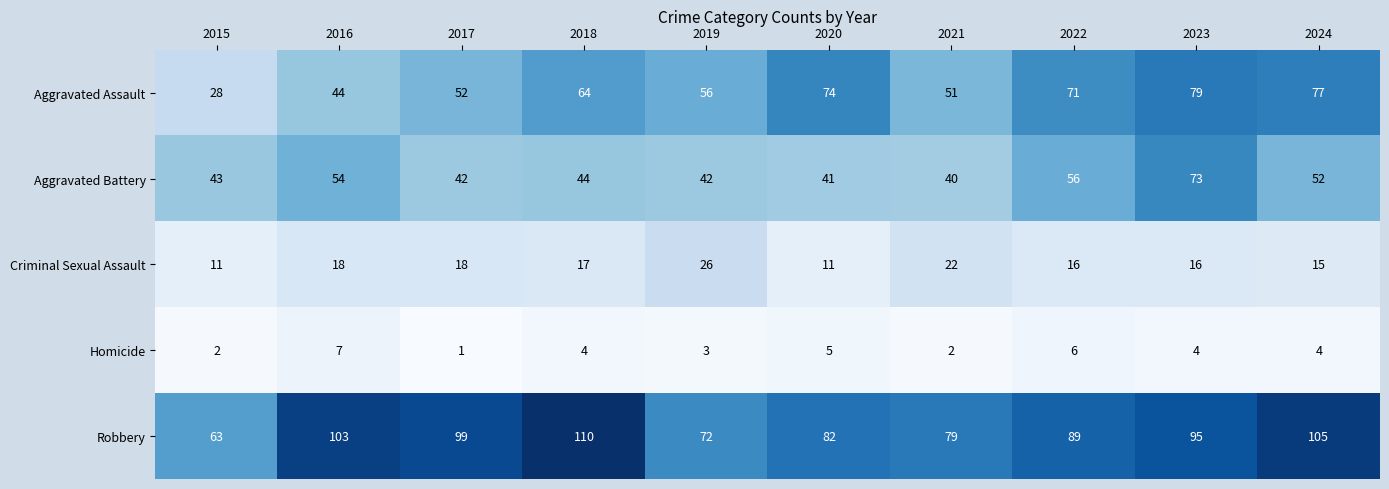

List the series in order of their peak value, lowest first.

Homicide, Criminal Sexual Assault, Aggravated Battery, Aggravated Assault, Robbery